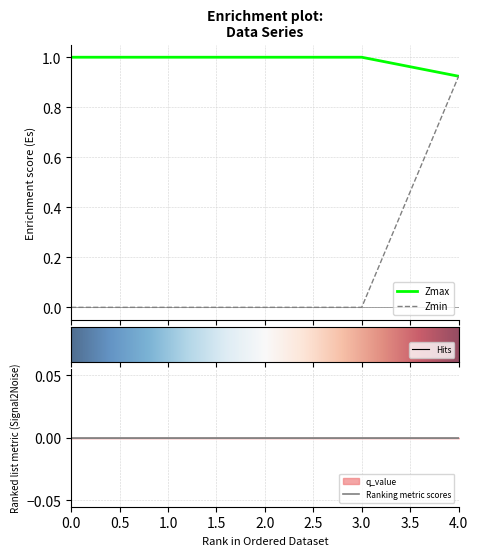

Is it true that Zmax equals 0.4 at 1?

False